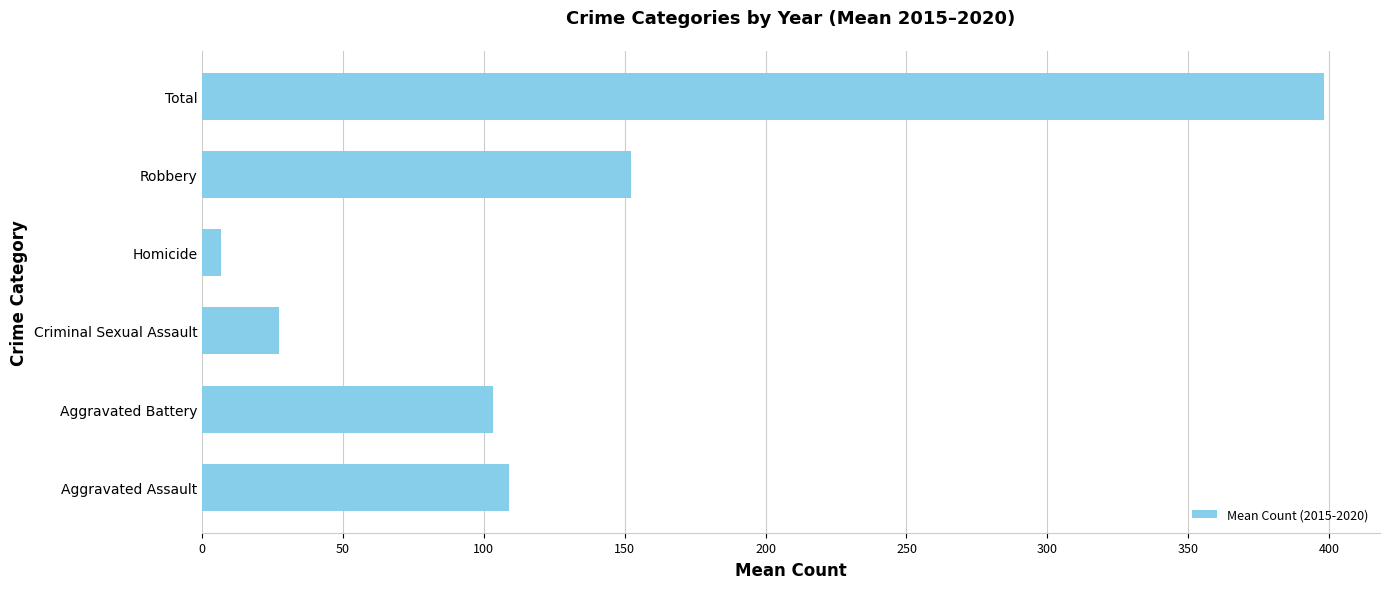

What is the change in value from Aggravated Assault to Criminal Sexual Assault?

-81.7